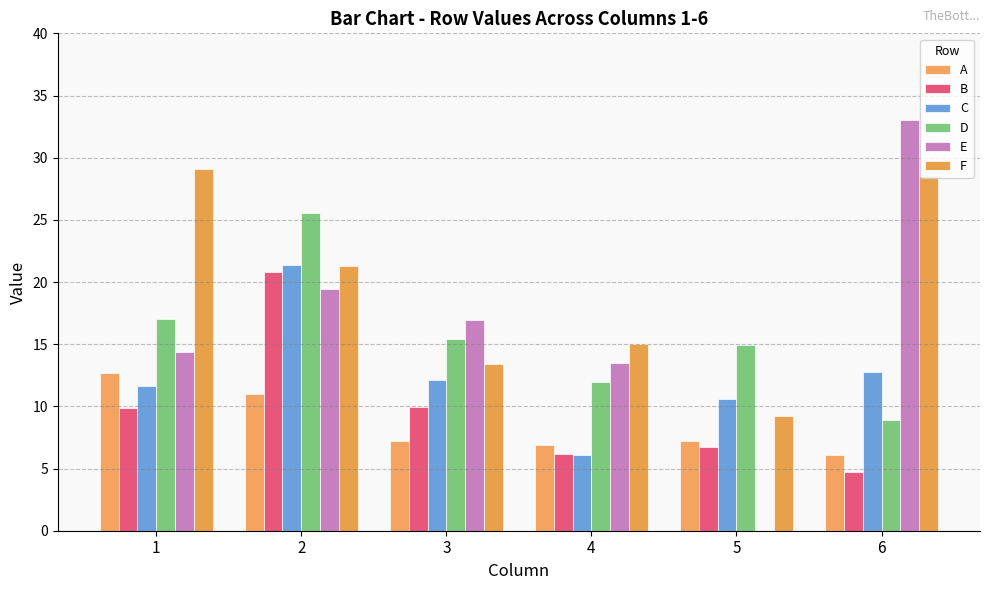

At how many categories does at least one series exceed 26?

2